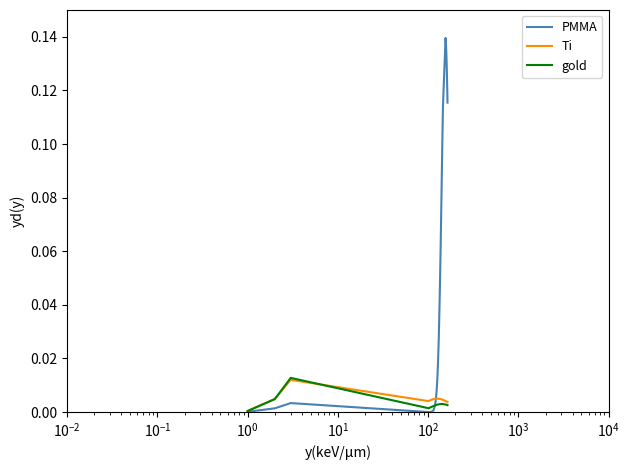

Which series has the largest total across all categories?

PMMA